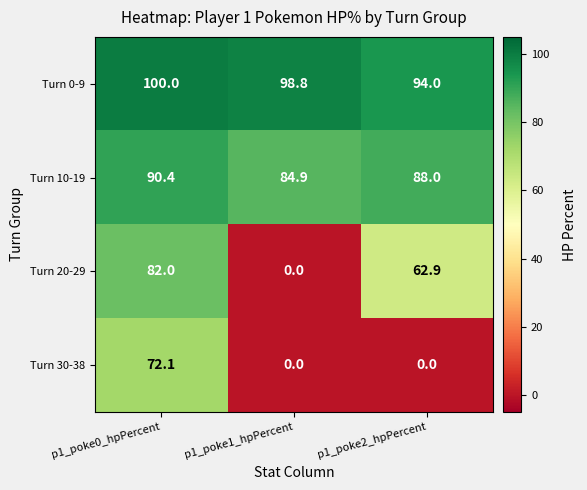

Reading right to left, transcribe all the data shown in this chart.

Turn 0-9: p1_poke2_hpPercent=94.0	p1_poke1_hpPercent=98.8	p1_poke0_hpPercent=100.0
Turn 10-19: p1_poke2_hpPercent=88.0	p1_poke1_hpPercent=84.9	p1_poke0_hpPercent=90.4
Turn 20-29: p1_poke2_hpPercent=62.9	p1_poke1_hpPercent=0.0	p1_poke0_hpPercent=82.0
Turn 30-38: p1_poke2_hpPercent=0.0	p1_poke1_hpPercent=0.0	p1_poke0_hpPercent=72.1